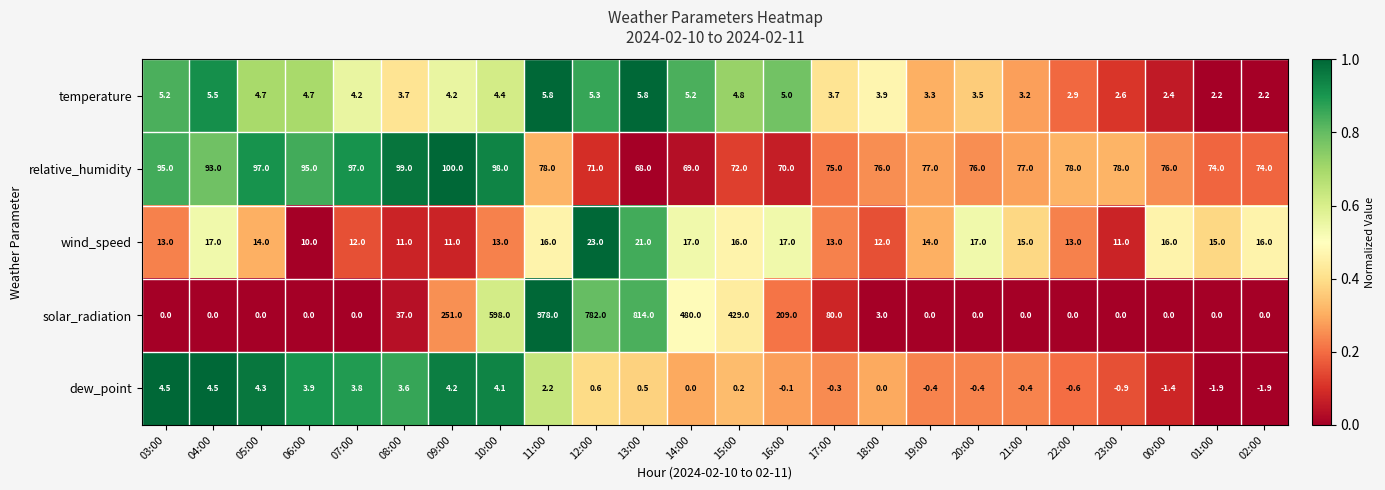

What is the greatest value displayed?

978.0